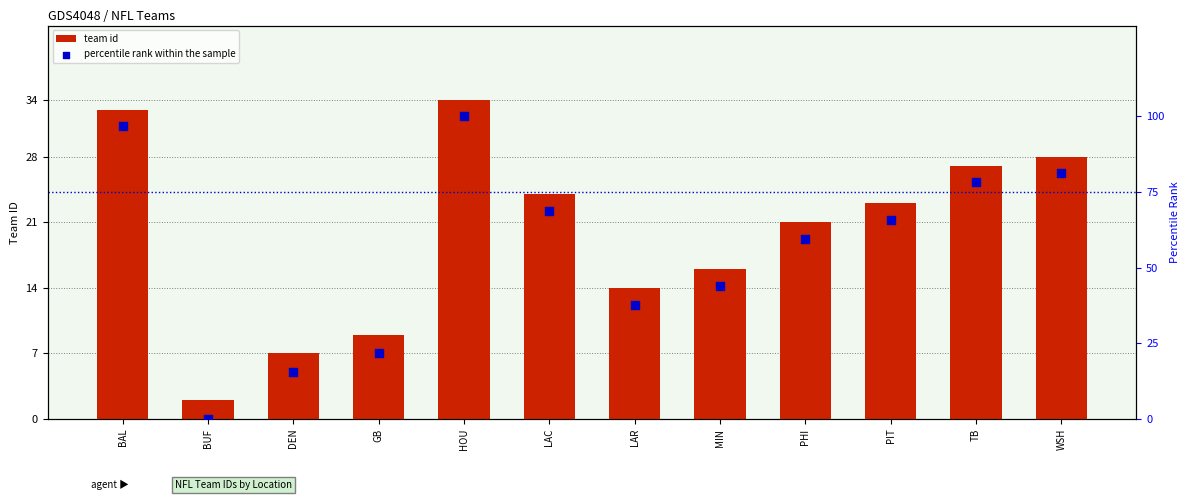

Is the value of team id at LAR greater than the value of percentile rank within the sample at PIT?

No